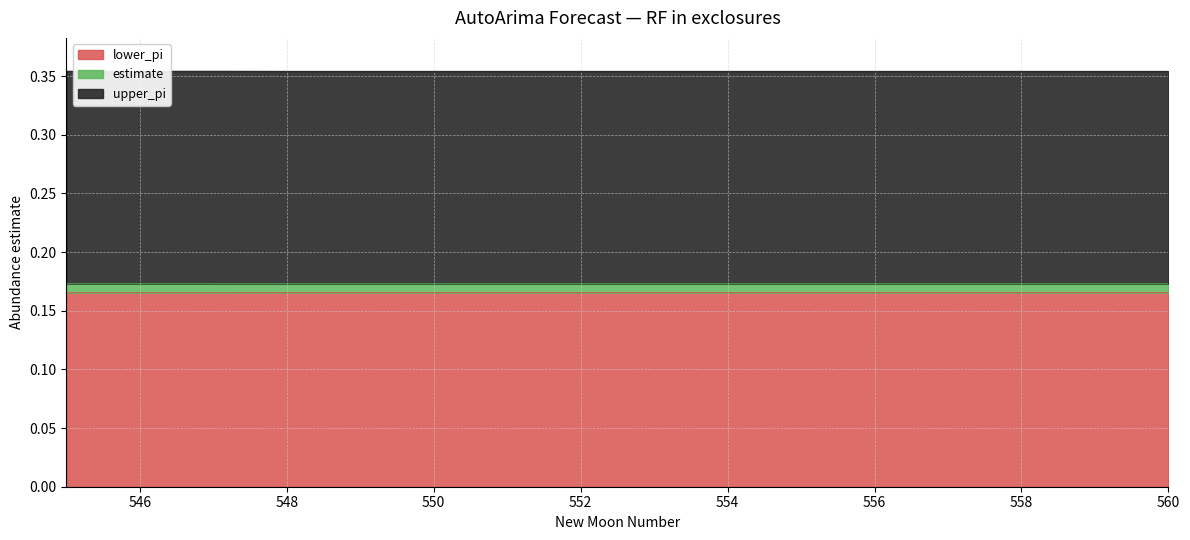

True or false: lower_pi_abs and estimate intersect in this chart.

False